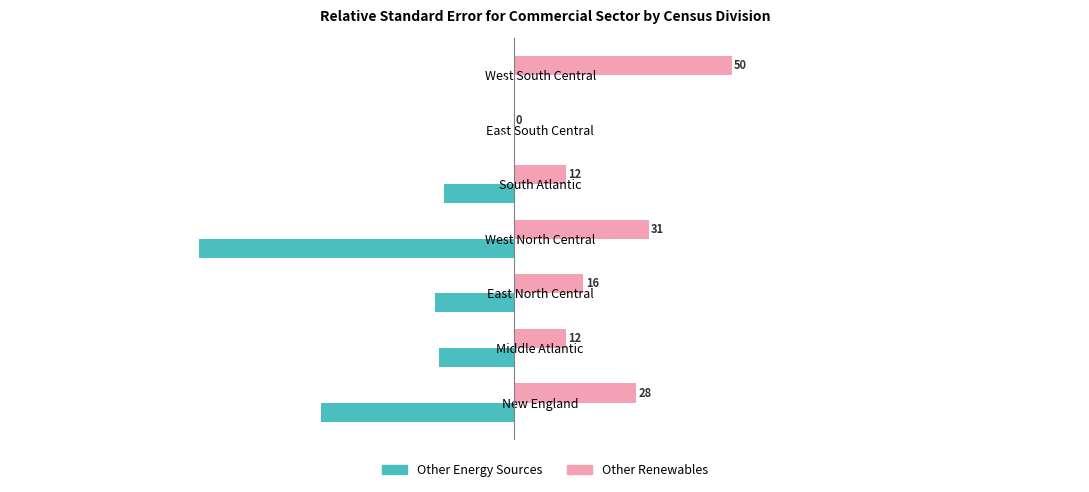

Which series changed the most between Middle Atlantic and East South Central?

Other Energy Sources